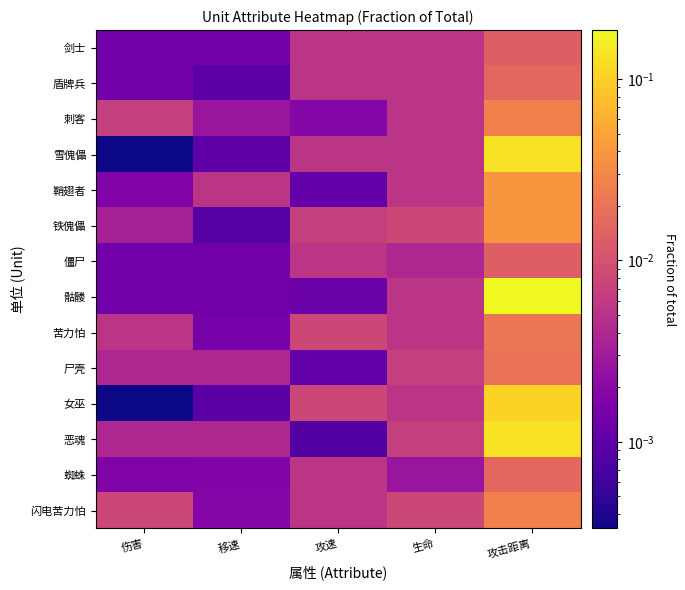

Reading left to right, what are all the values shown in this chart?

剑士: 伤害=0.0	移速=0.0	攻速=0.0	生命=0.0	攻击距离=0.0
盾牌兵: 伤害=0.0	移速=0.0	攻速=0.0	生命=0.0	攻击距离=0.0
刺客: 伤害=0.0	移速=0.0	攻速=0.0	生命=0.0	攻击距离=0.0
雪傀儡: 伤害=0.0	移速=0.0	攻速=0.0	生命=0.0	攻击距离=0.1
鞘翅者: 伤害=0.0	移速=0.0	攻速=0.0	生命=0.0	攻击距离=0.0
铁傀儡: 伤害=0.0	移速=0.0	攻速=0.0	生命=0.0	攻击距离=0.0
僵尸: 伤害=0.0	移速=0.0	攻速=0.0	生命=0.0	攻击距离=0.0
骷髅: 伤害=0.0	移速=0.0	攻速=0.0	生命=0.0	攻击距离=0.2
苦力怕: 伤害=0.0	移速=0.0	攻速=0.0	生命=0.0	攻击距离=0.0
尸壳: 伤害=0.0	移速=0.0	攻速=0.0	生命=0.0	攻击距离=0.0
女巫: 伤害=0.0	移速=0.0	攻速=0.0	生命=0.0	攻击距离=0.1
恶魂: 伤害=0.0	移速=0.0	攻速=0.0	生命=0.0	攻击距离=0.1
蜘蛛: 伤害=0.0	移速=0.0	攻速=0.0	生命=0.0	攻击距离=0.0
闪电苦力怕: 伤害=0.0	移速=0.0	攻速=0.0	生命=0.0	攻击距离=0.0